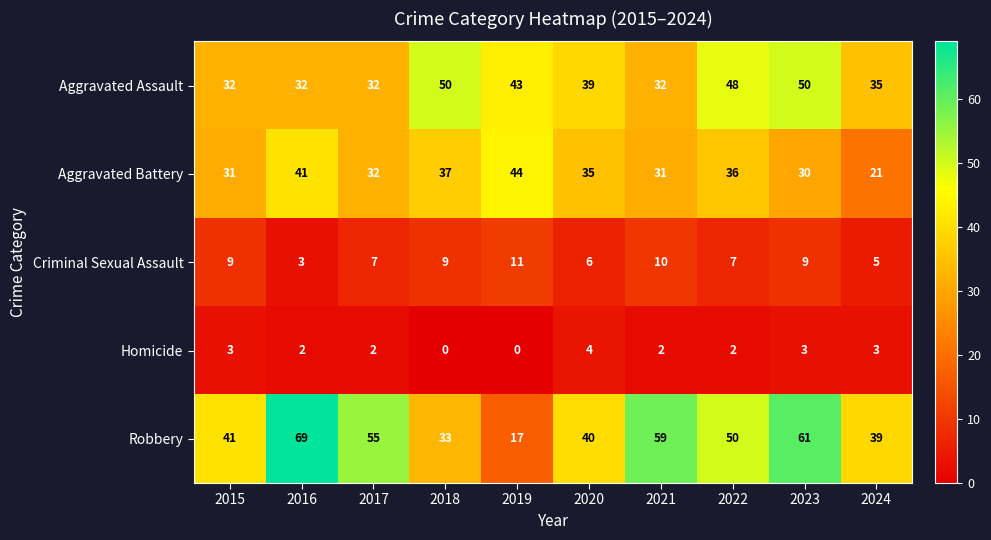

Between 2015 and 2018, which series saw the biggest shift?

Aggravated Assault